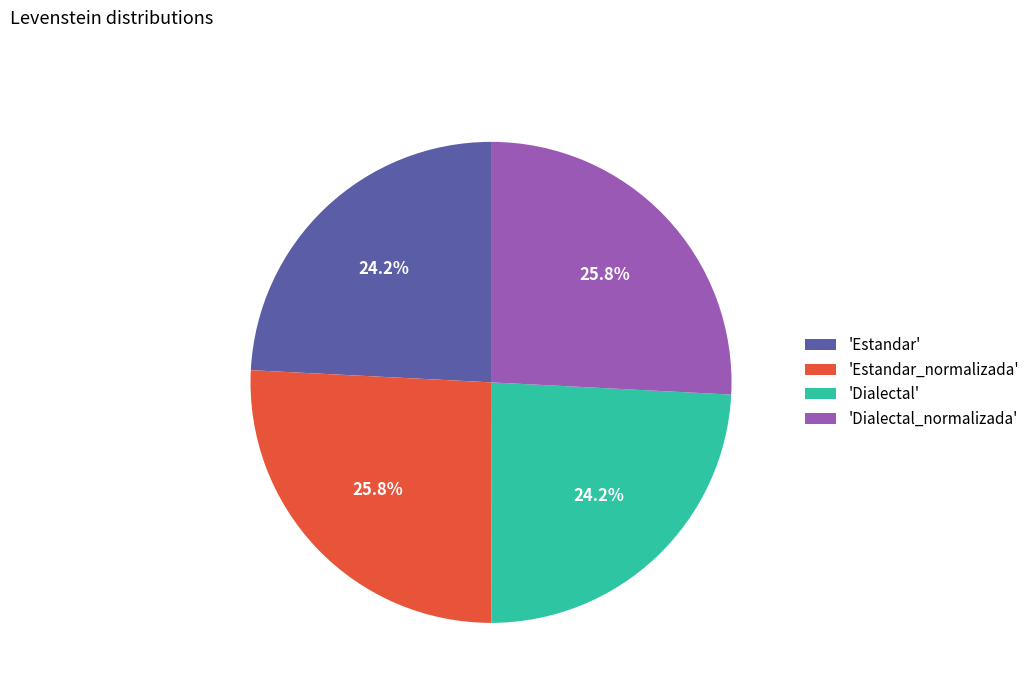

Does 'Dialectal_normalizada' represent more than half of the total?

No